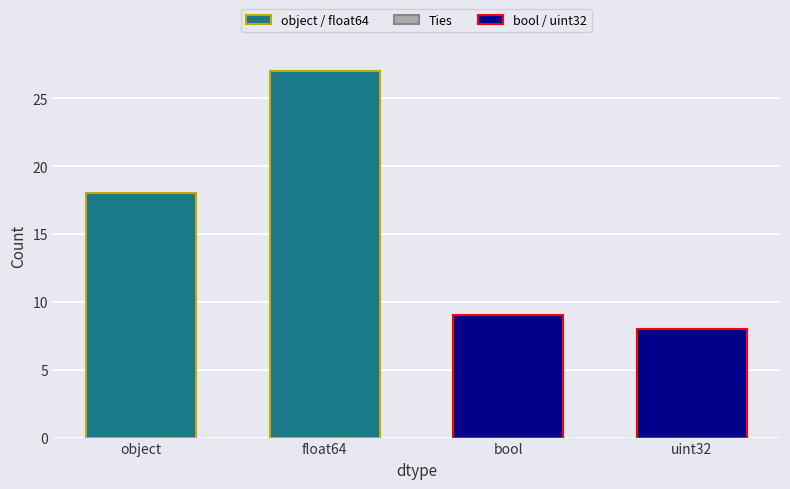

What is the ratio of the value at uint32 to the value at object?

0.4